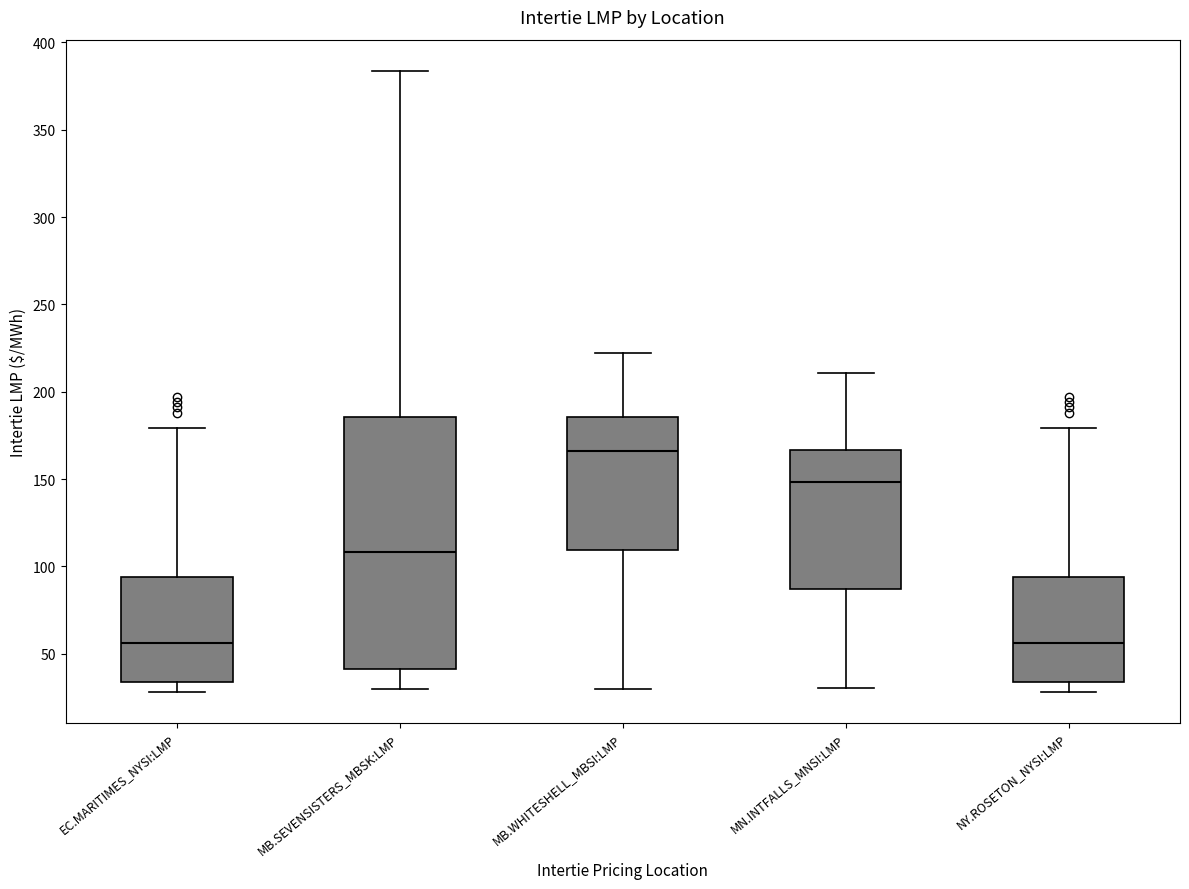

Where is the lower edge of the box for MN.INTFALLS_MNSI:LMP on the y-axis? The values are not printed on the chart, so give them approximately, as read against the axis.

85